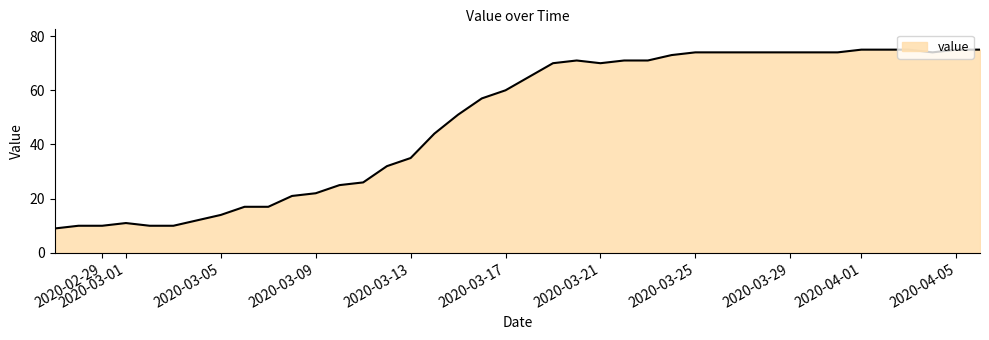

What is the difference between the maximum and minimum values?

66